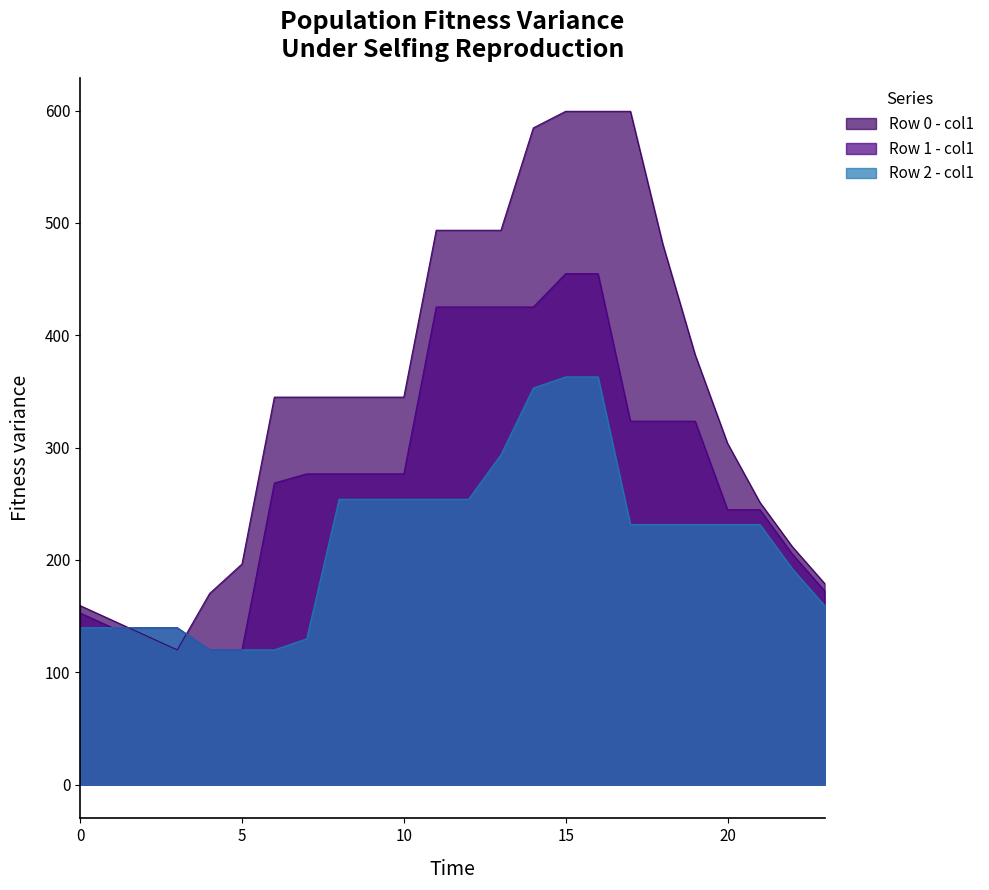

What is the smallest value displayed?

120.0